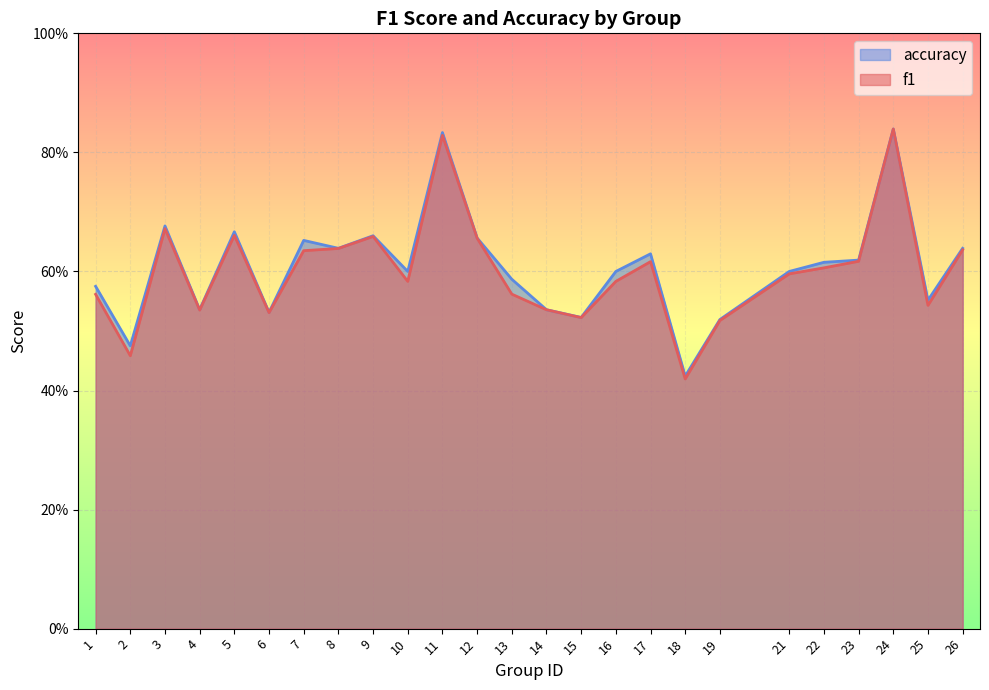

Count the f1 values in the range 0 to 1.

25